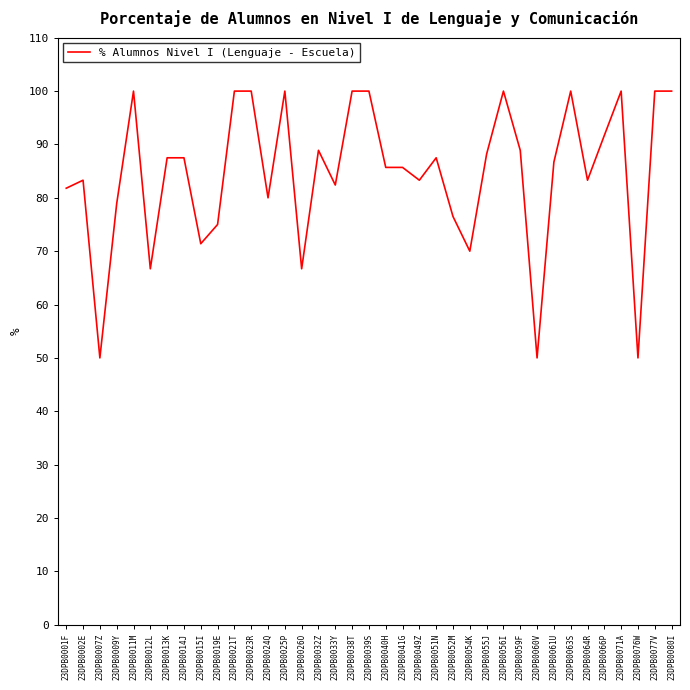

What is the change in value from 23DPB0059F to 23DPB0060V?

-38.9